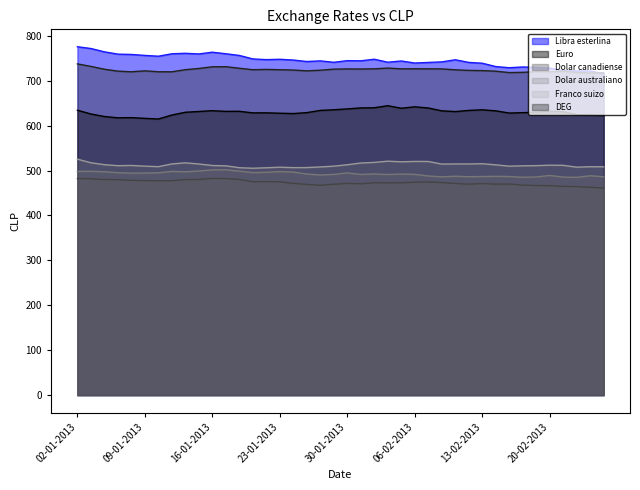

Which series has the widest spread of values?

Libra esterlina